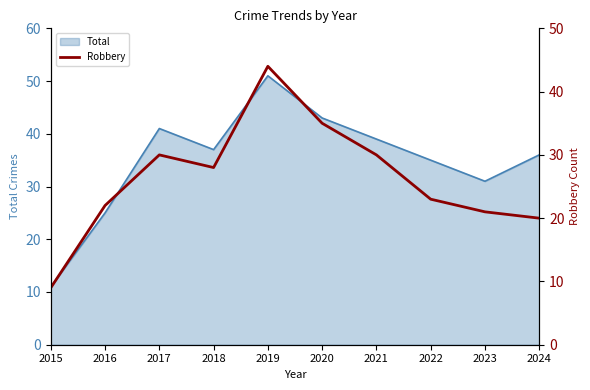

How many points are higher than both their immediate neighbors (excluding endpoints)?

2